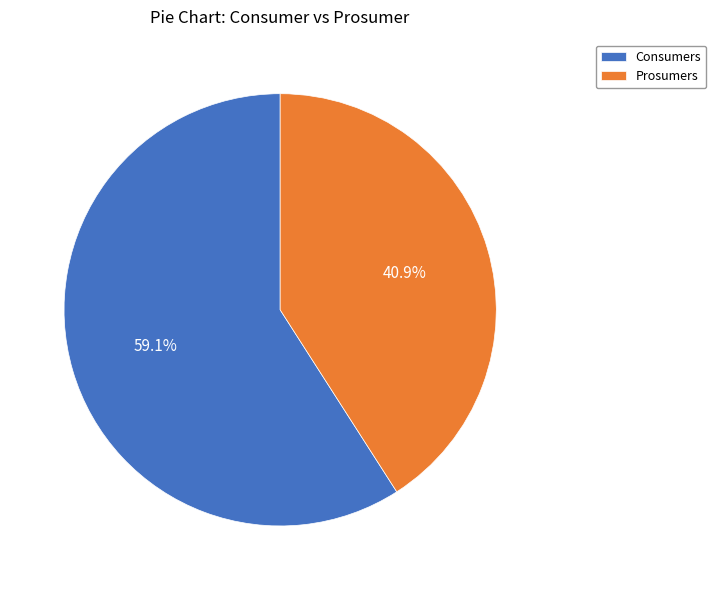

What percentage is the Consumers slice, to the nearest percent?

59%